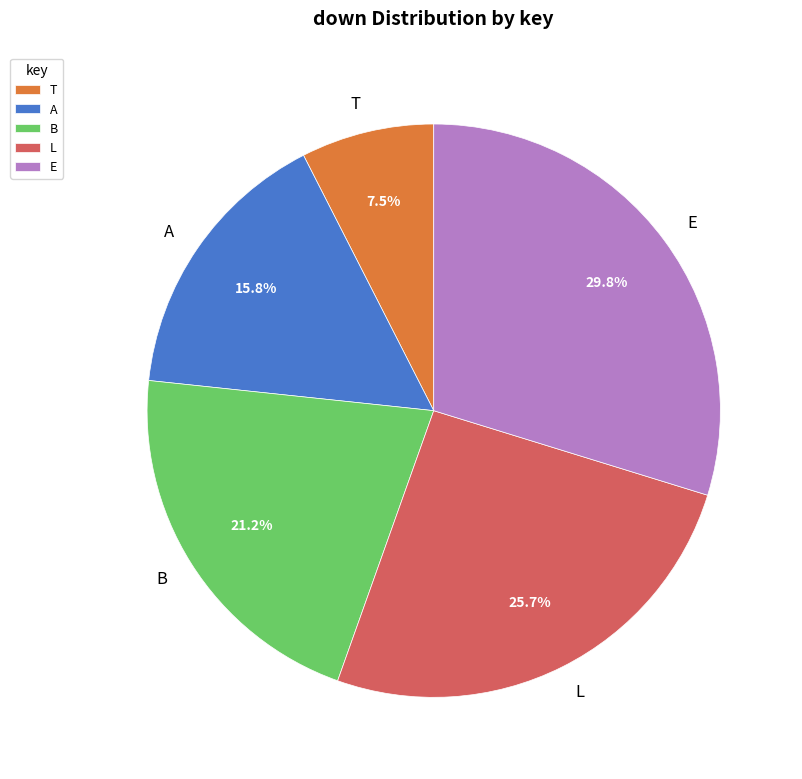

To the nearest percent, what portion does B represent?

21%